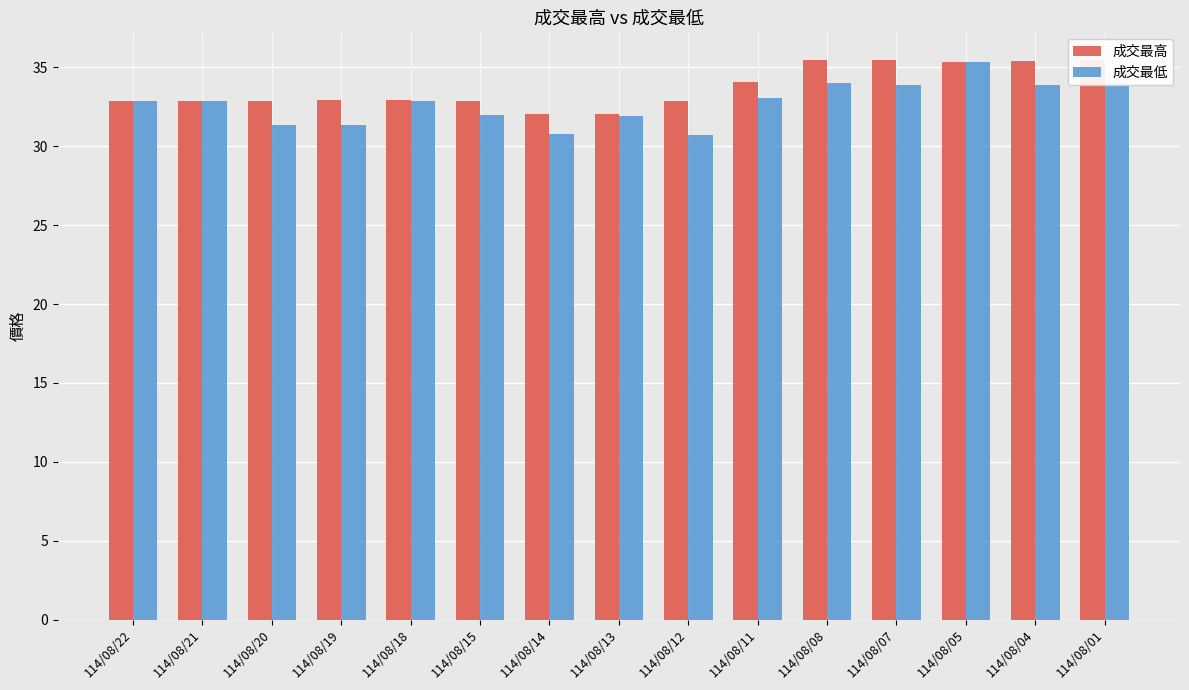

At which label is 成交最低 closest to 33?

114/08/11